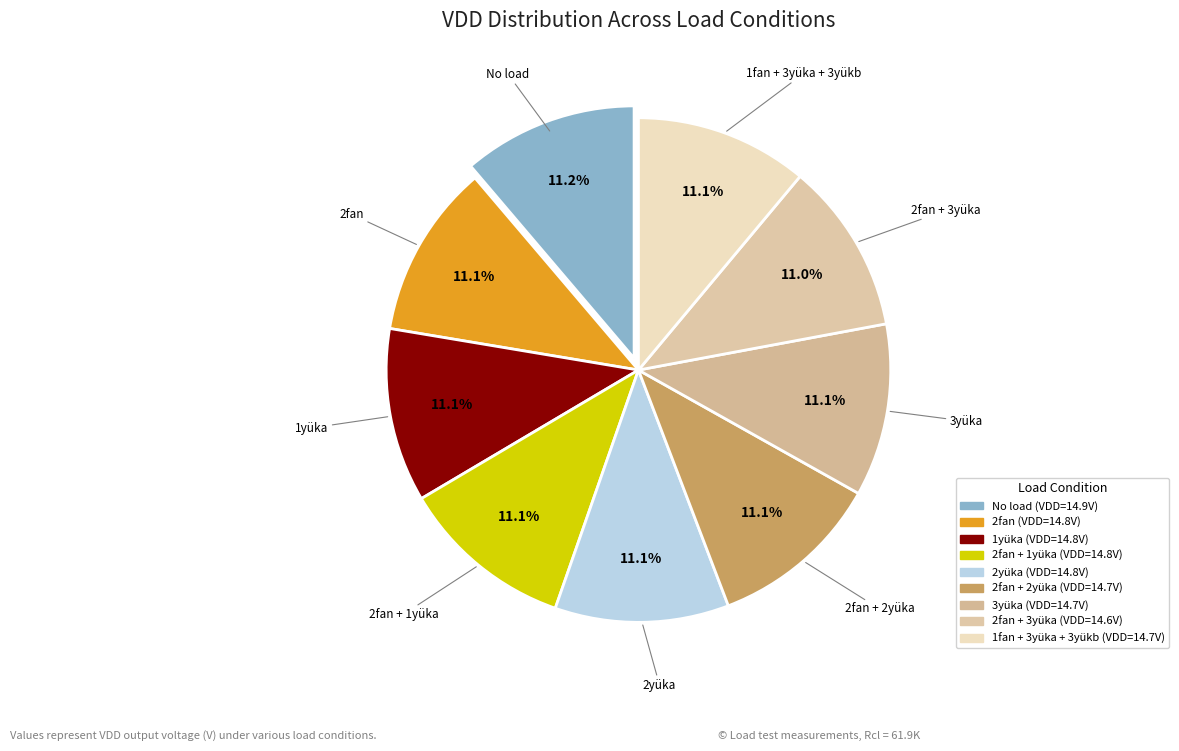

Is 2fan the majority of the pie?

No